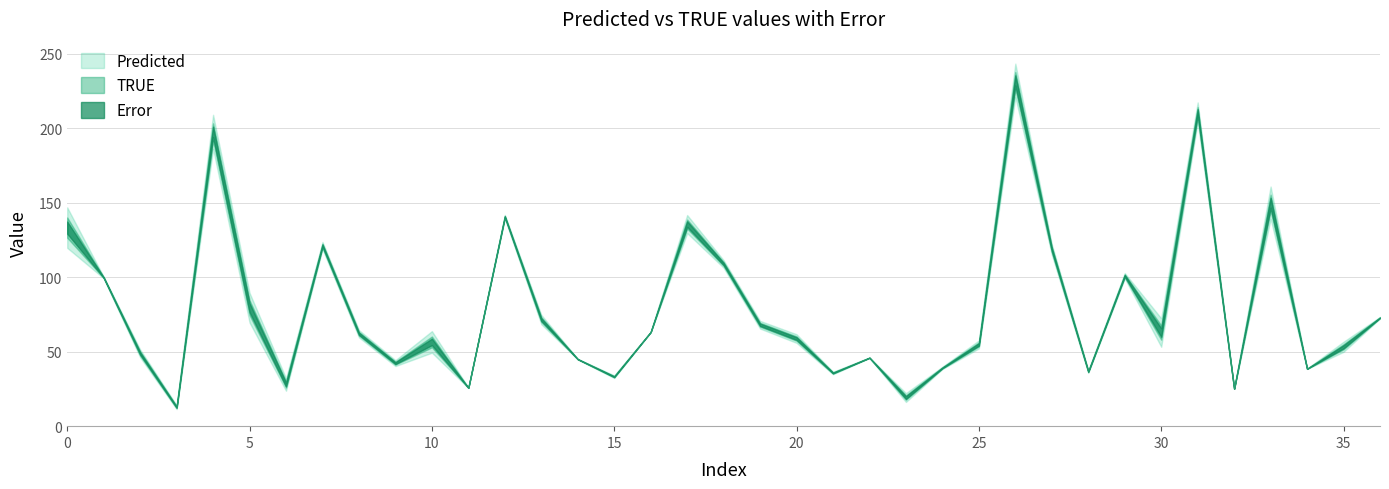

In Predicted, how many points are lower than both neighbors (excluding endpoints)?

11